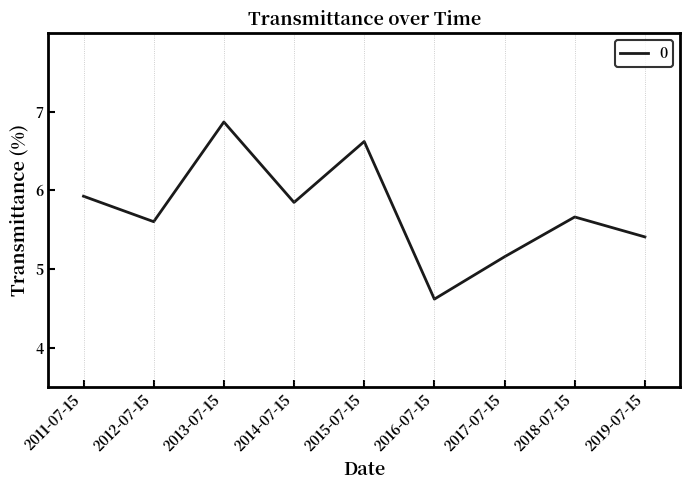

The chart shows a value of 6.6 at 2015-07-15. True or false?

True